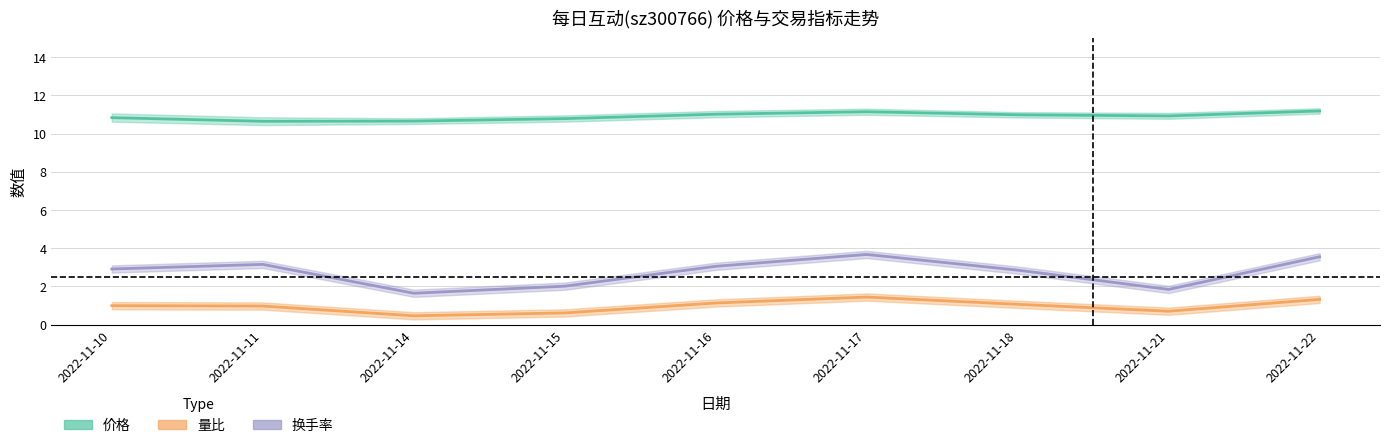

Reading right to left, what are all the values shown in this chart?

价格: 11.2	10.9	11.0	11.1	11.0	10.8	10.7	10.6	10.8
量比: 1.3	0.7	1.1	1.4	1.1	0.6	0.5	1.0	1.0
换手率: 3.5	1.8	2.9	3.7	3.0	2.0	1.6	3.1	2.9